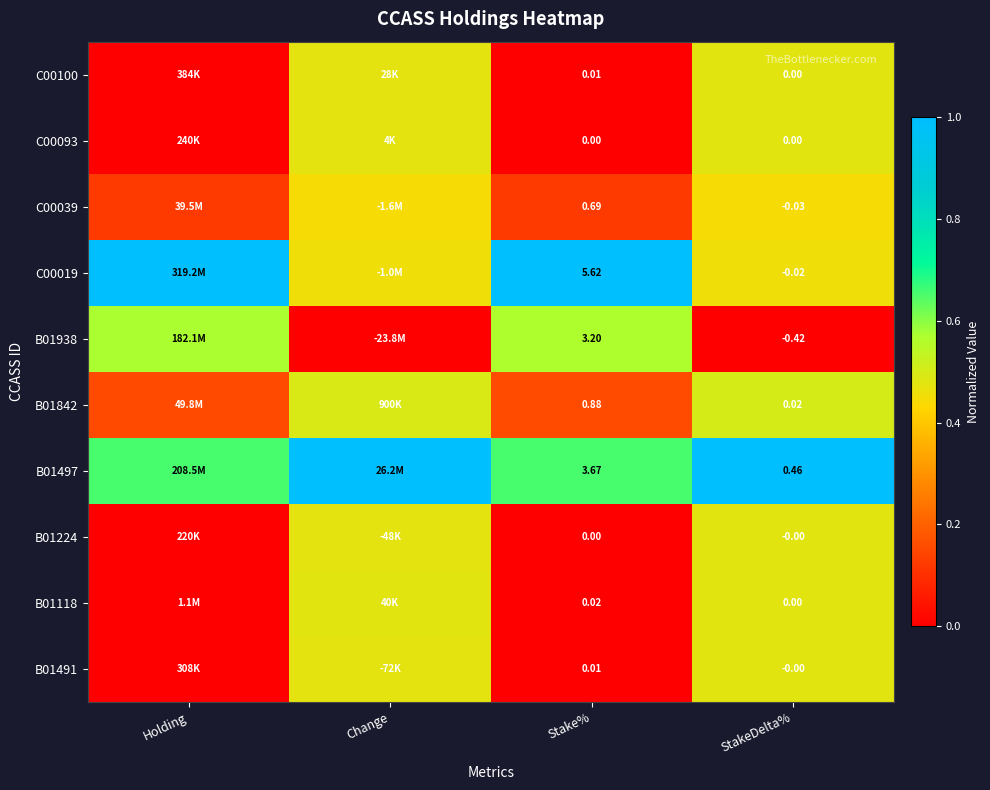

Is the value of B01938 at StakeDelta% greater than the value of B01842 at StakeDelta%?

No